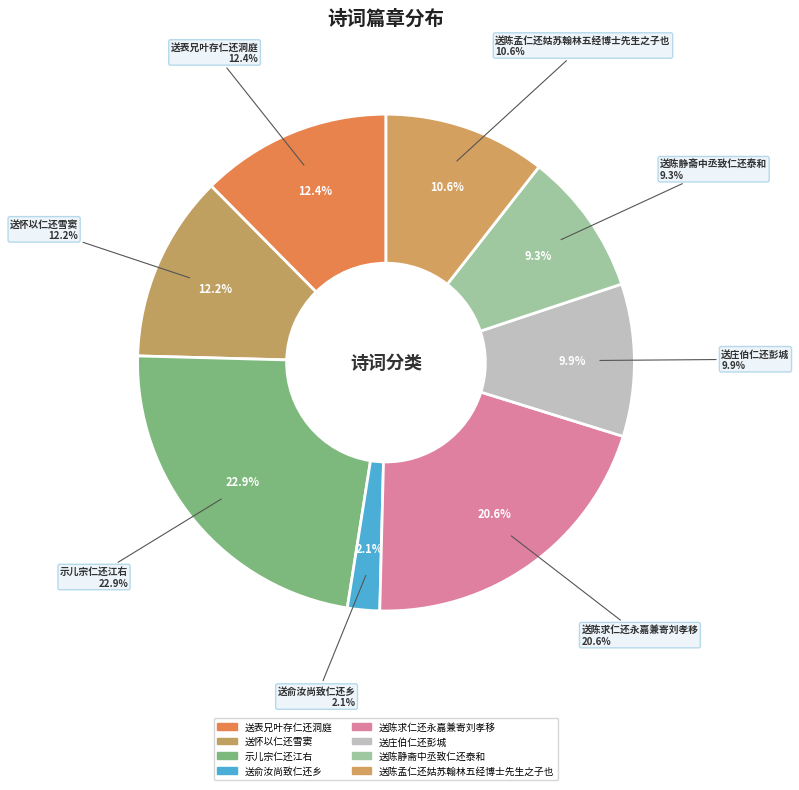

How many segments does this pie chart have?

8